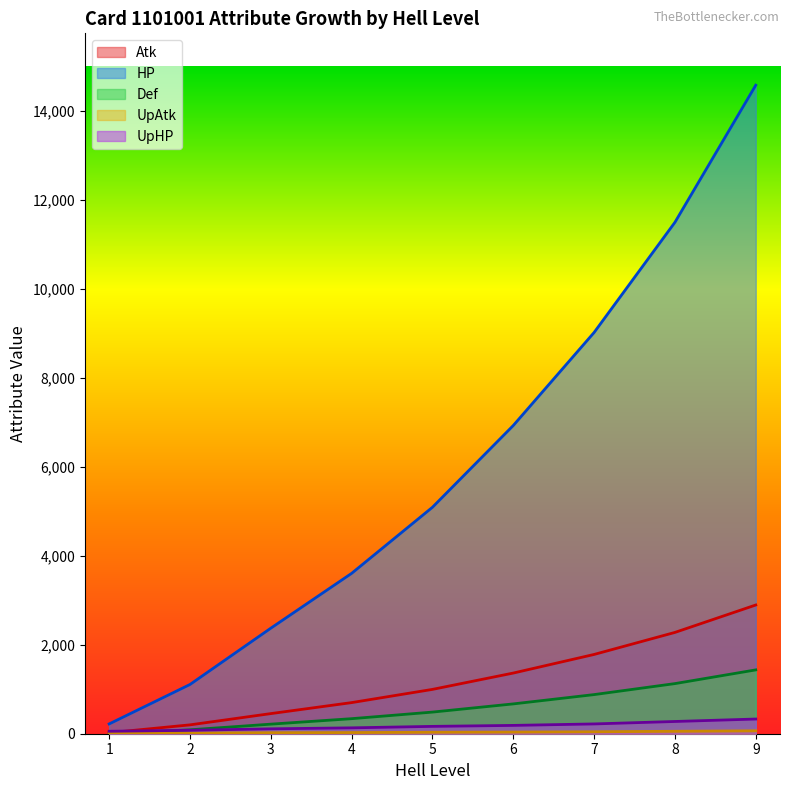

Reading left to right, transcribe all the data shown in this chart.

Atk: 1=22	2=199	3=452	4=699	5=996	6=1363	7=1781	8=2276	9=2892
HP: 1=220	2=1106	3=2371	4=3603	5=5088	6=6925	7=9015	8=11490	9=14570
Def: 1=0	2=88	3=215	4=338	5=486	6=670	7=879	8=1126	9=1434
UpAtk: 1=11	2=15	3=22	4=26	5=33	6=37	7=44	8=55	9=66
UpHP: 1=55	2=77	3=110	4=132	5=165	6=187	7=220	8=275	9=330